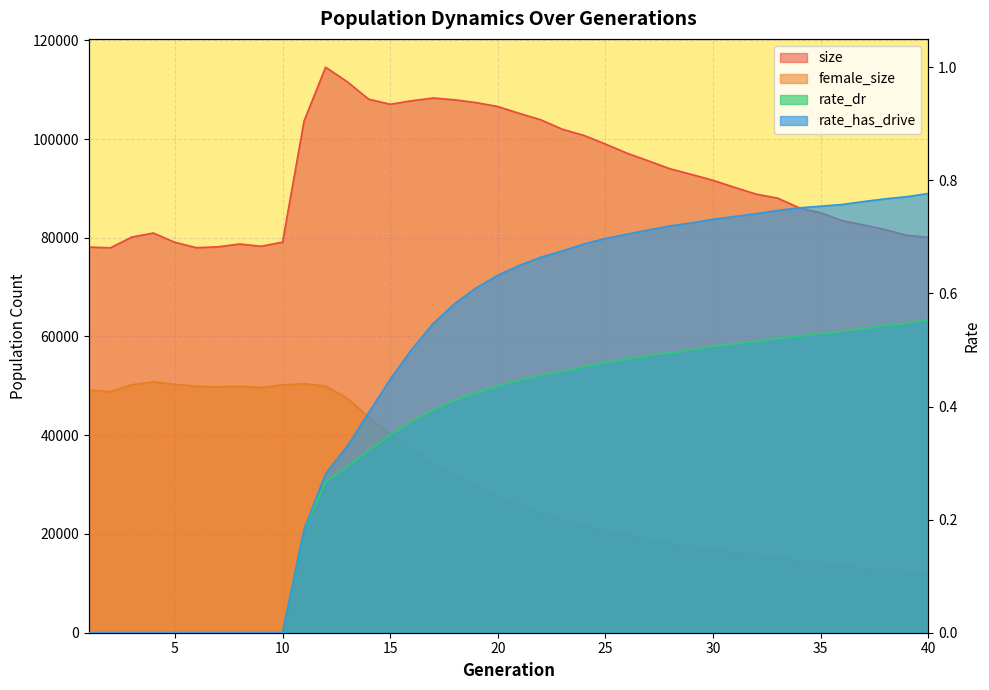

True or false: rate_dr and female_size intersect in this chart.

False